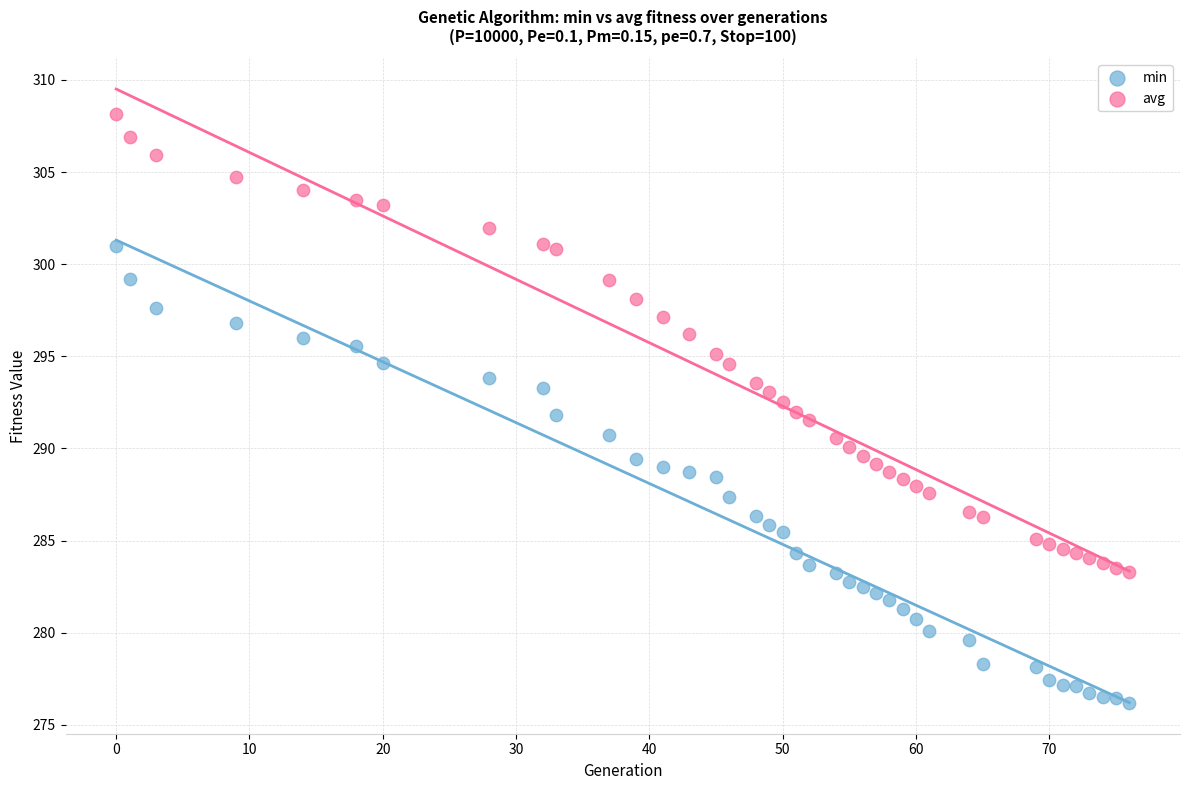

Which series contains the lowest Y value?

min